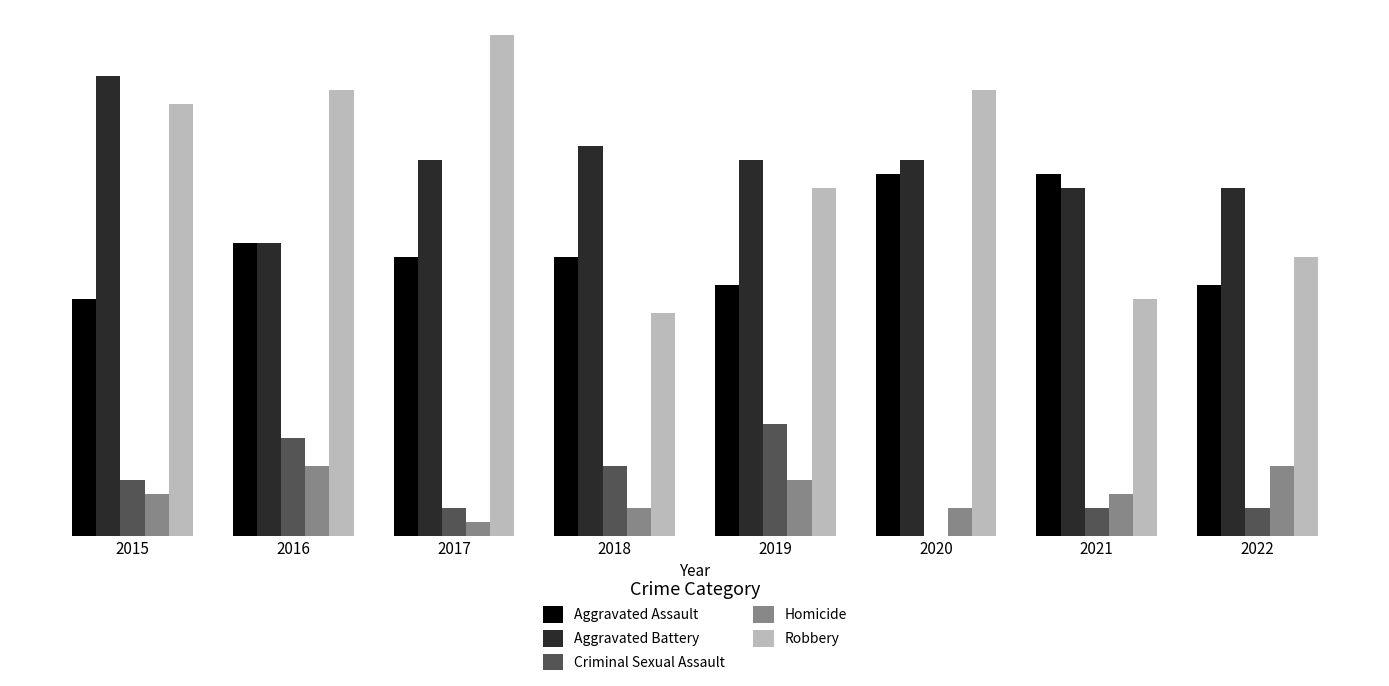

At which label does Robbery first exceed 31?

2016